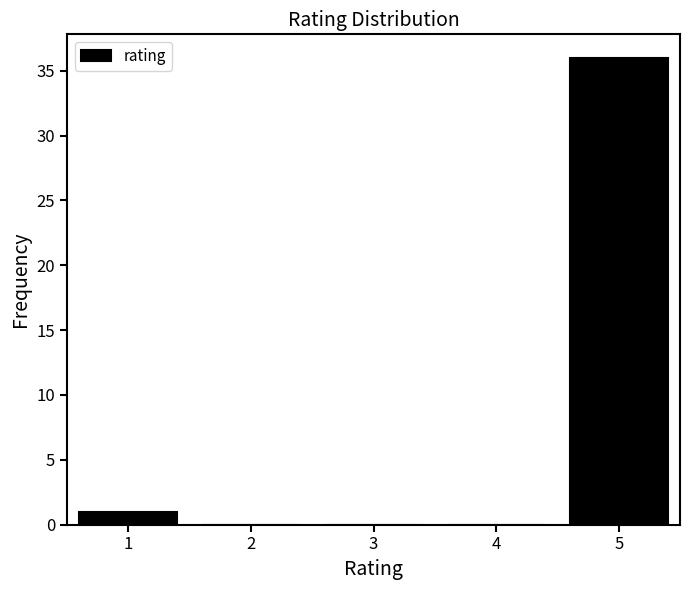

Reading right to left, list all the values displayed in this chart.

5=36	4=0	3=0	2=0	1=1